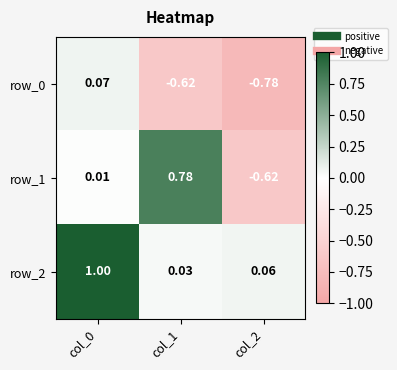

Is the value of row_1 at col_1 greater than the value of row_2 at col_0?

No